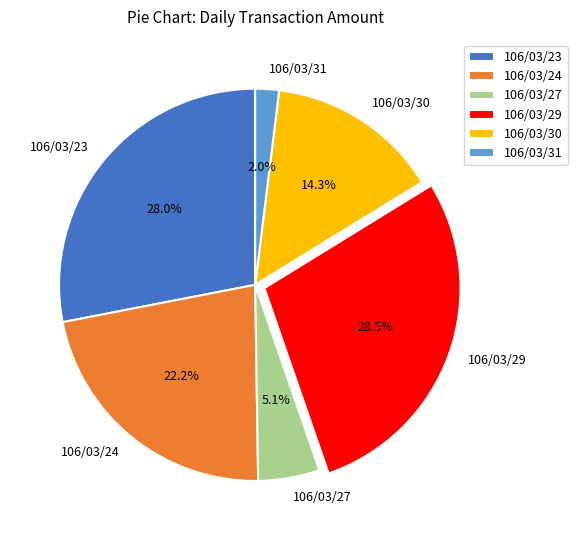

Is 106/03/31 the majority of the pie?

No